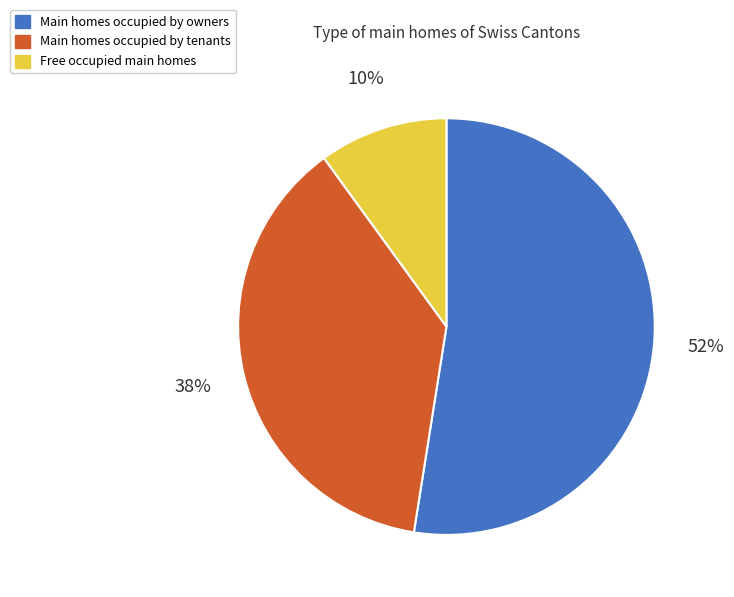

Is there any slice that represents more than half of the pie?

Yes